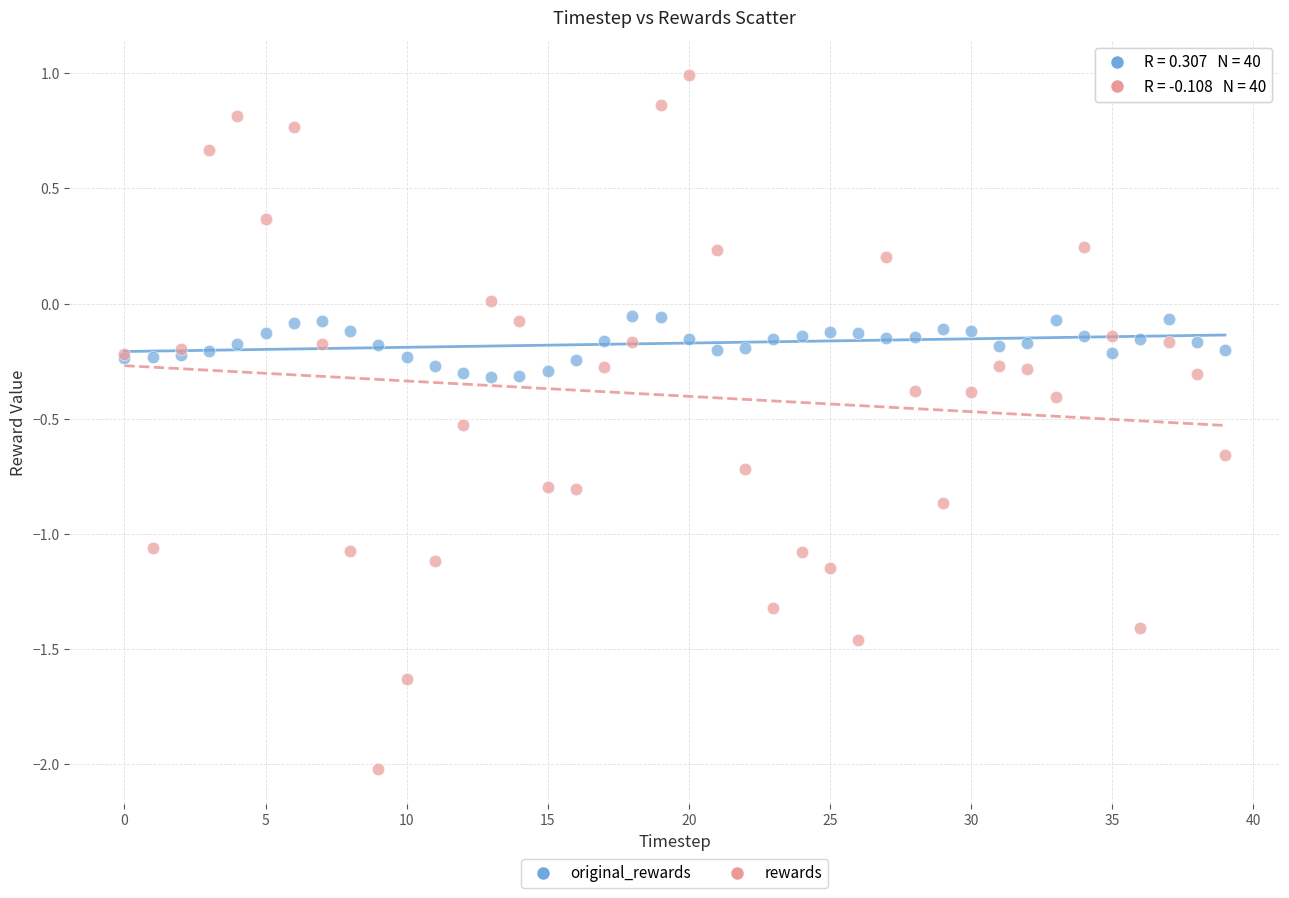

Which series has the largest Y range (max minus min)?

rewards